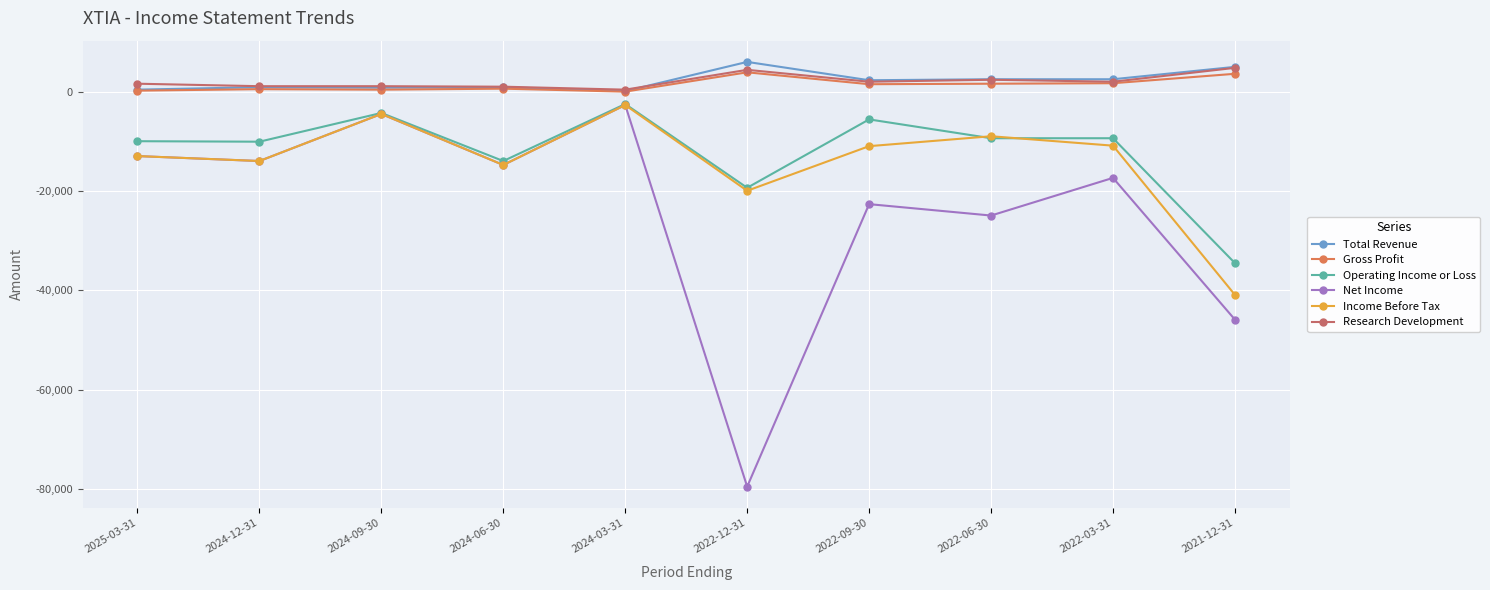

At which category is the sum across all series the highest?

2024-03-31